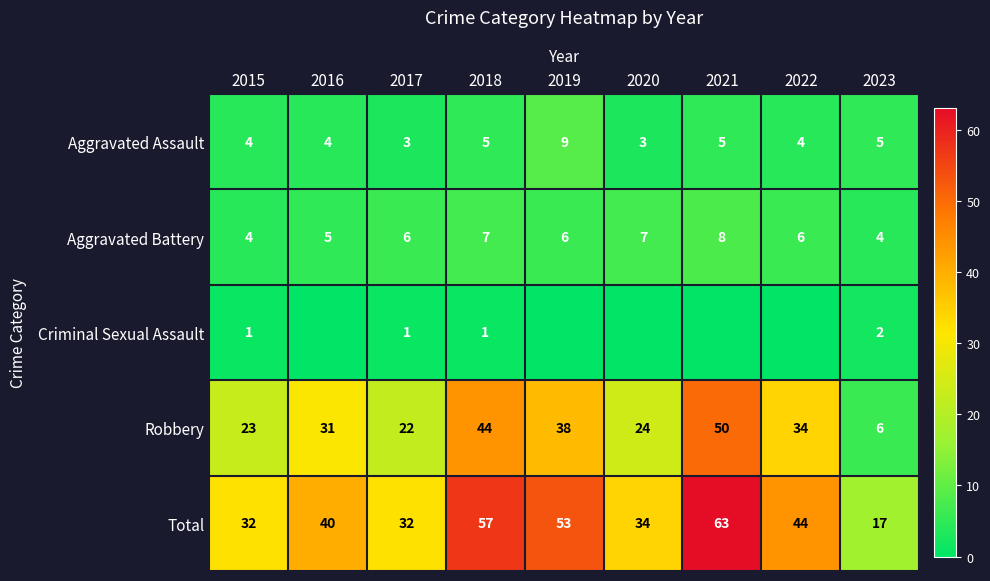

What is the difference between the Aggravated Battery values at 2021 and 2018?

1